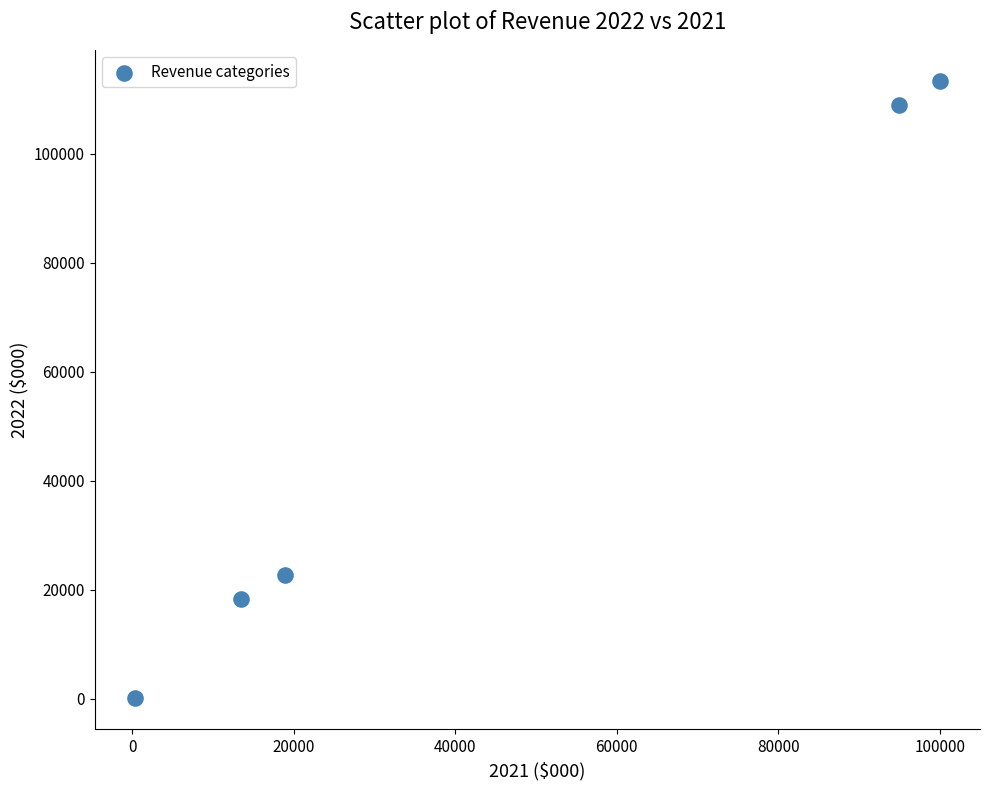

What Y value in the scatter plot is closest to 56723?

22655